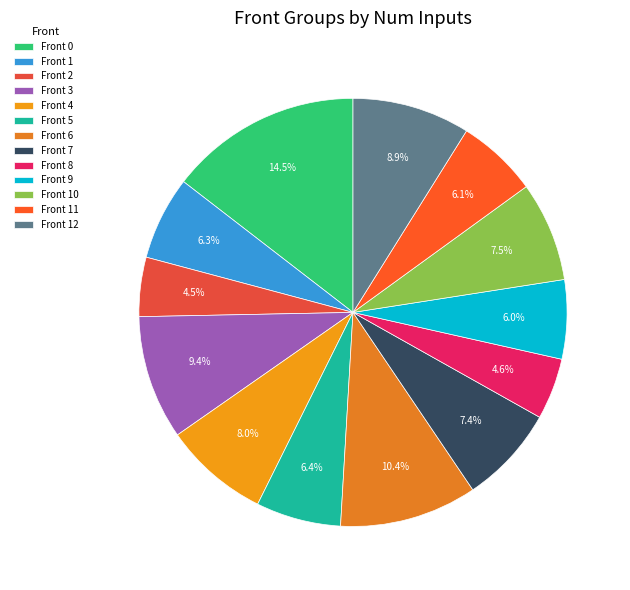

Which category has the biggest portion of the pie?

Front 0